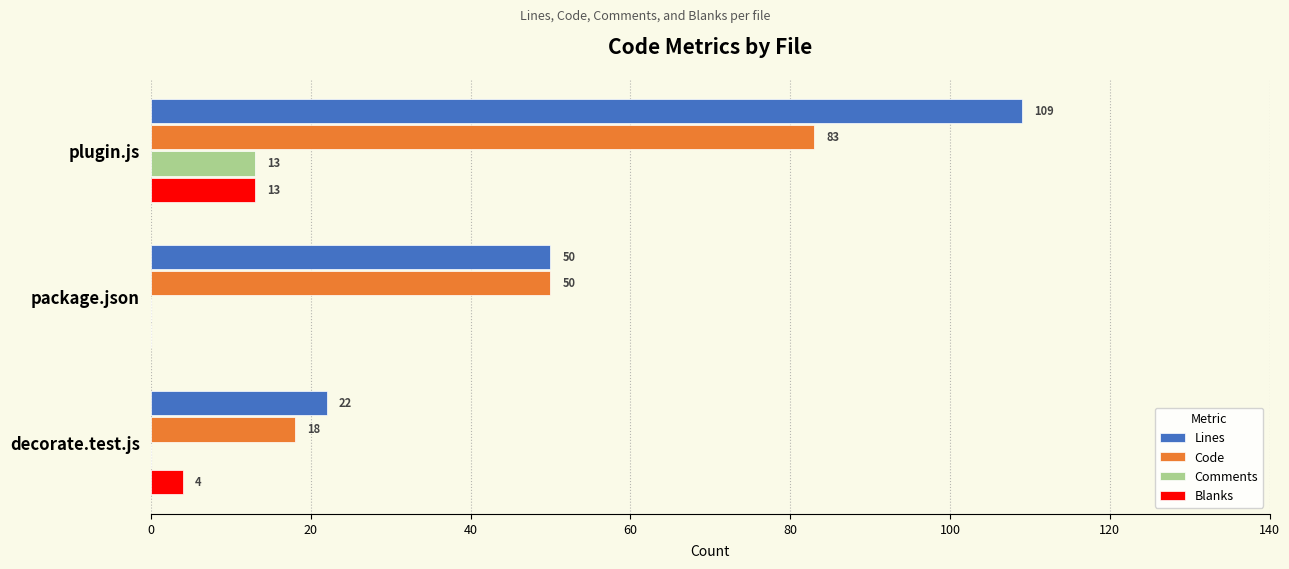

Which series has the largest total across all categories?

Lines